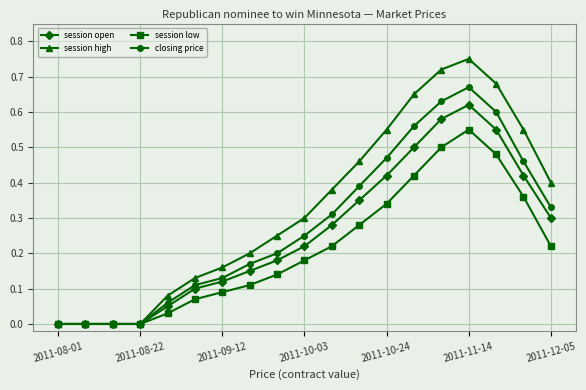

True or false: closing price has more than 2 interior local peaks.

False